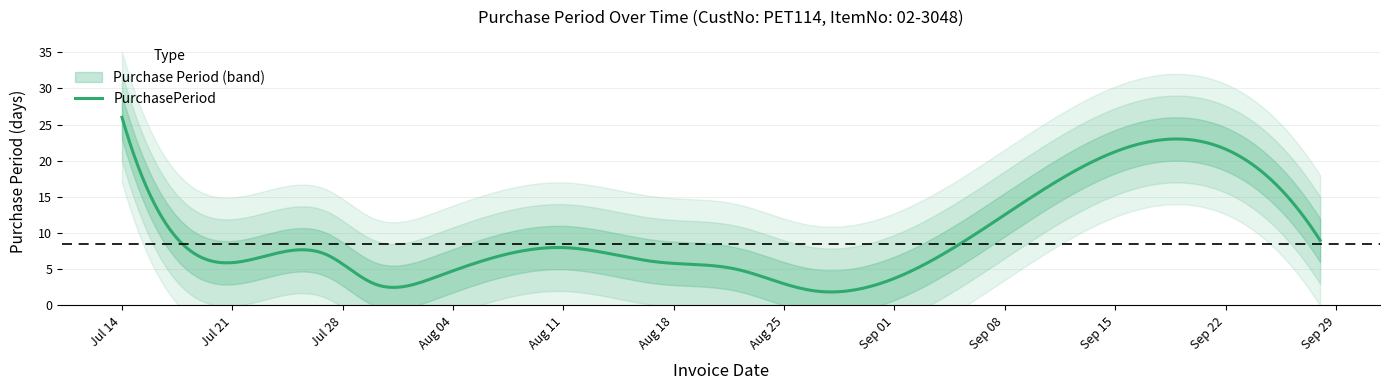

What is the sum of all values?

102